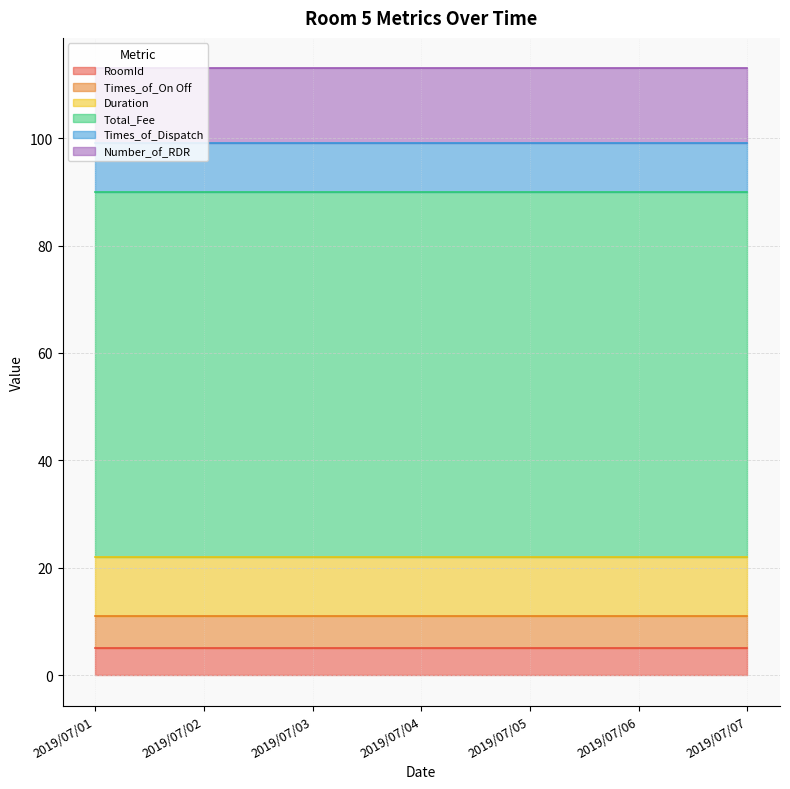

What is the value of the Total_Fee point at the 4th from the left?

68